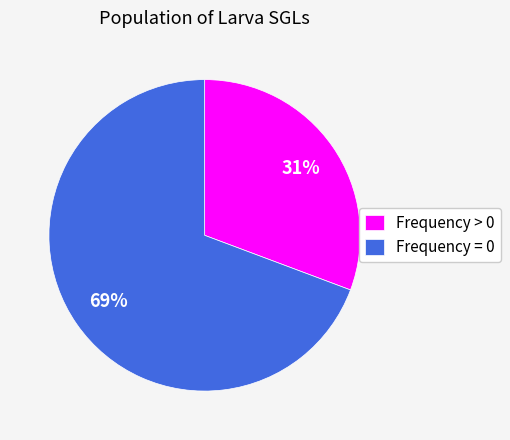

Count the number of slices in the pie.

2